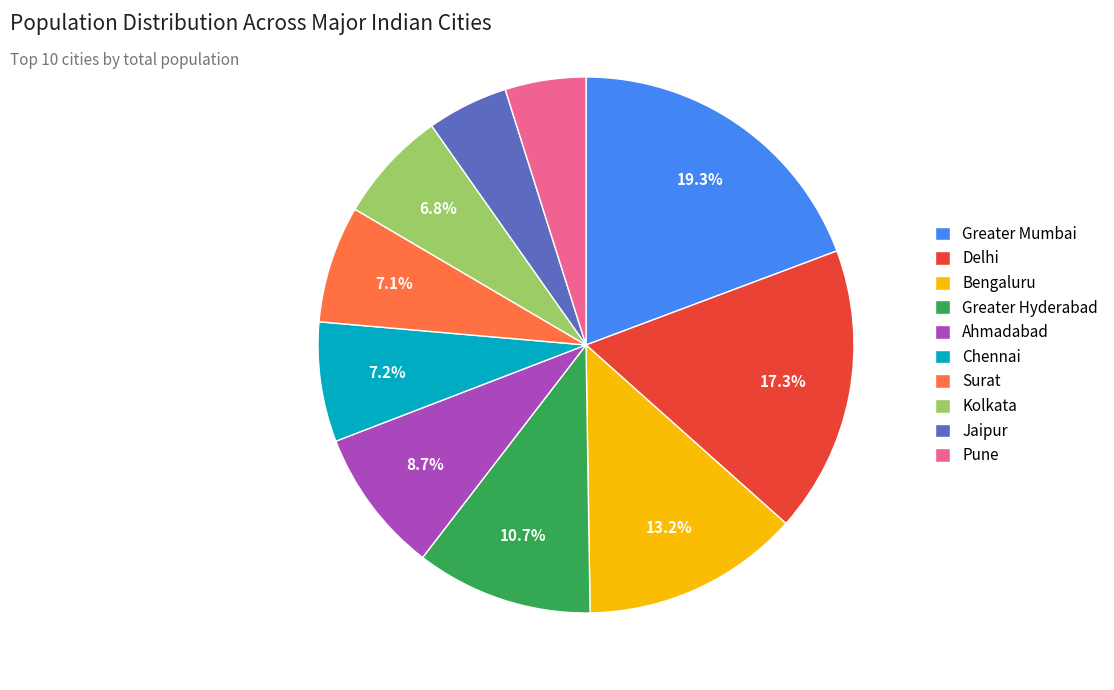

Which category has the biggest portion of the pie?

Greater Mumbai